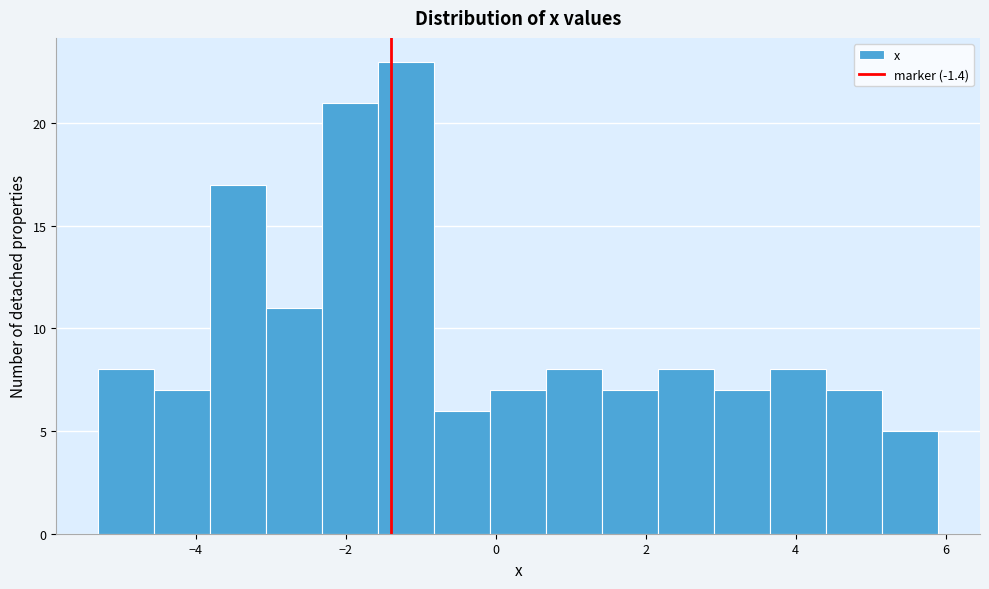

Read against the x-axis, roughly where is the centre of the tallest bar?

-1.2